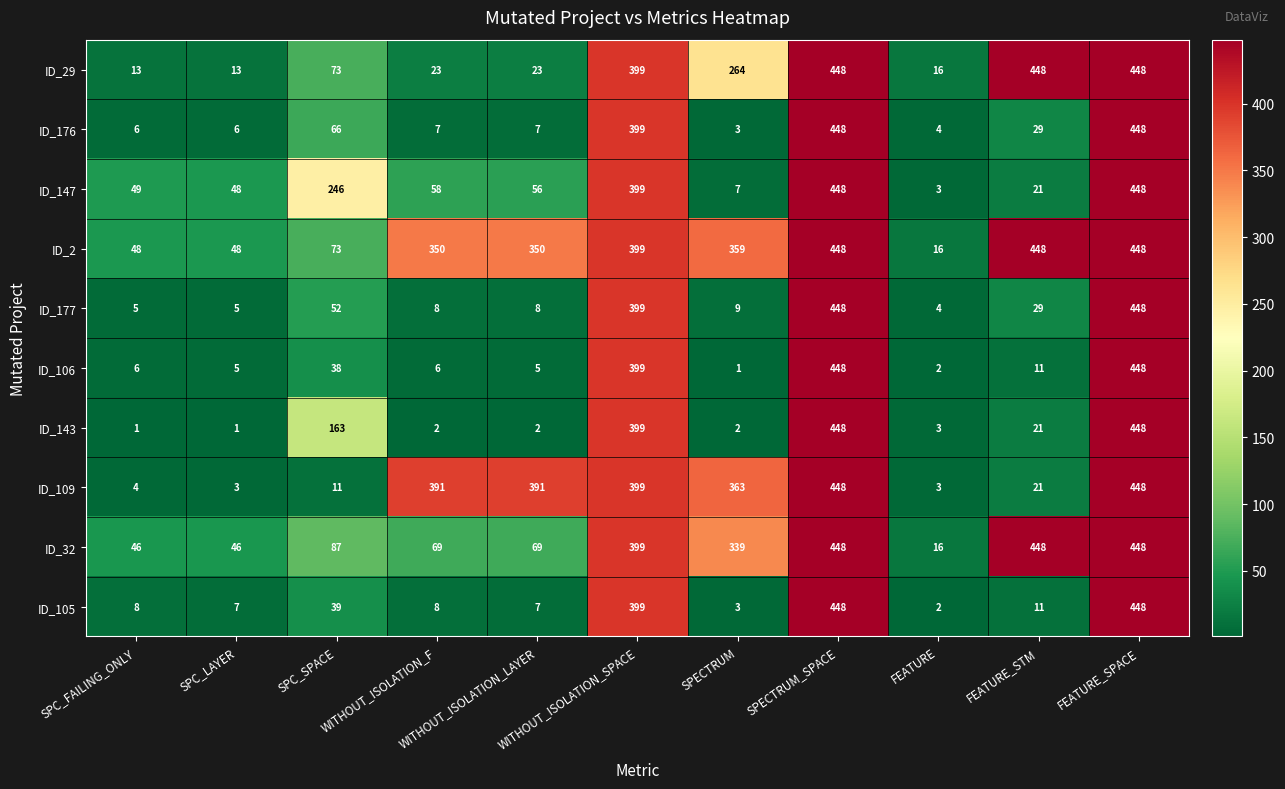

What is the minimum value for ID_109?

3